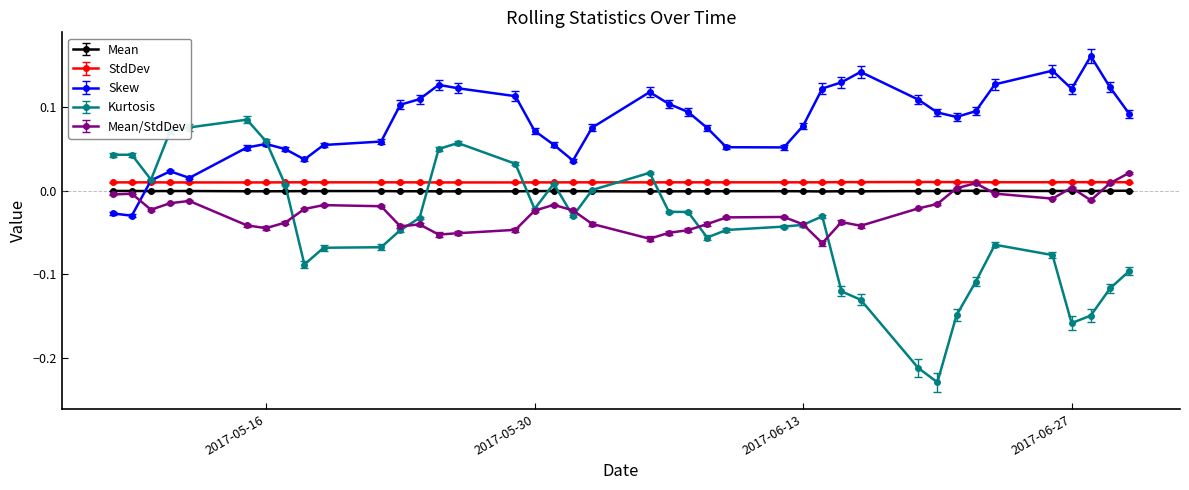

Which series has the largest range (max minus min)?

Kurtosis